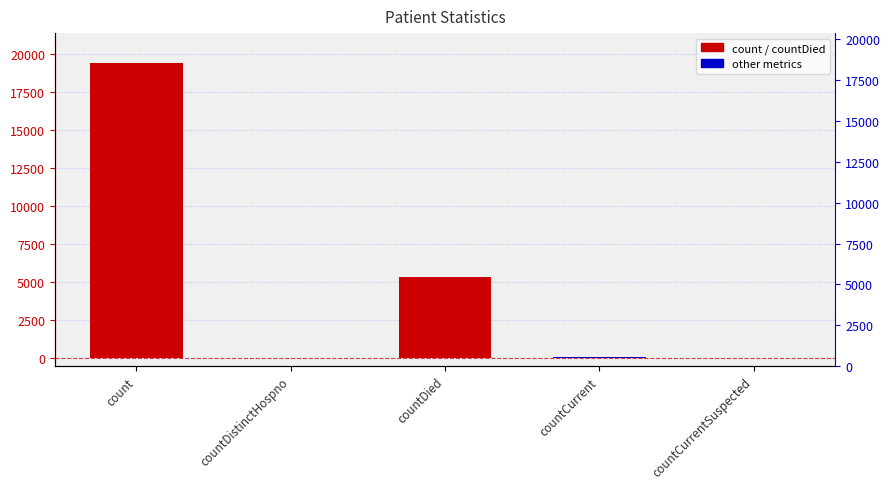

What is the label of the 1st bar from the left?

count